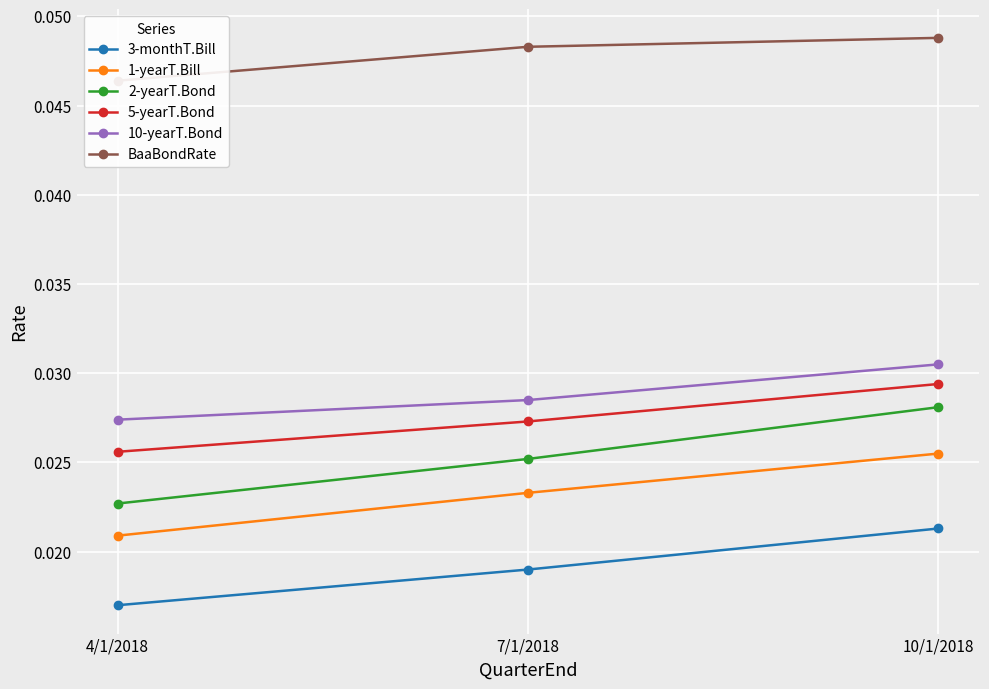

At how many categories does at least one series exceed 0?

3